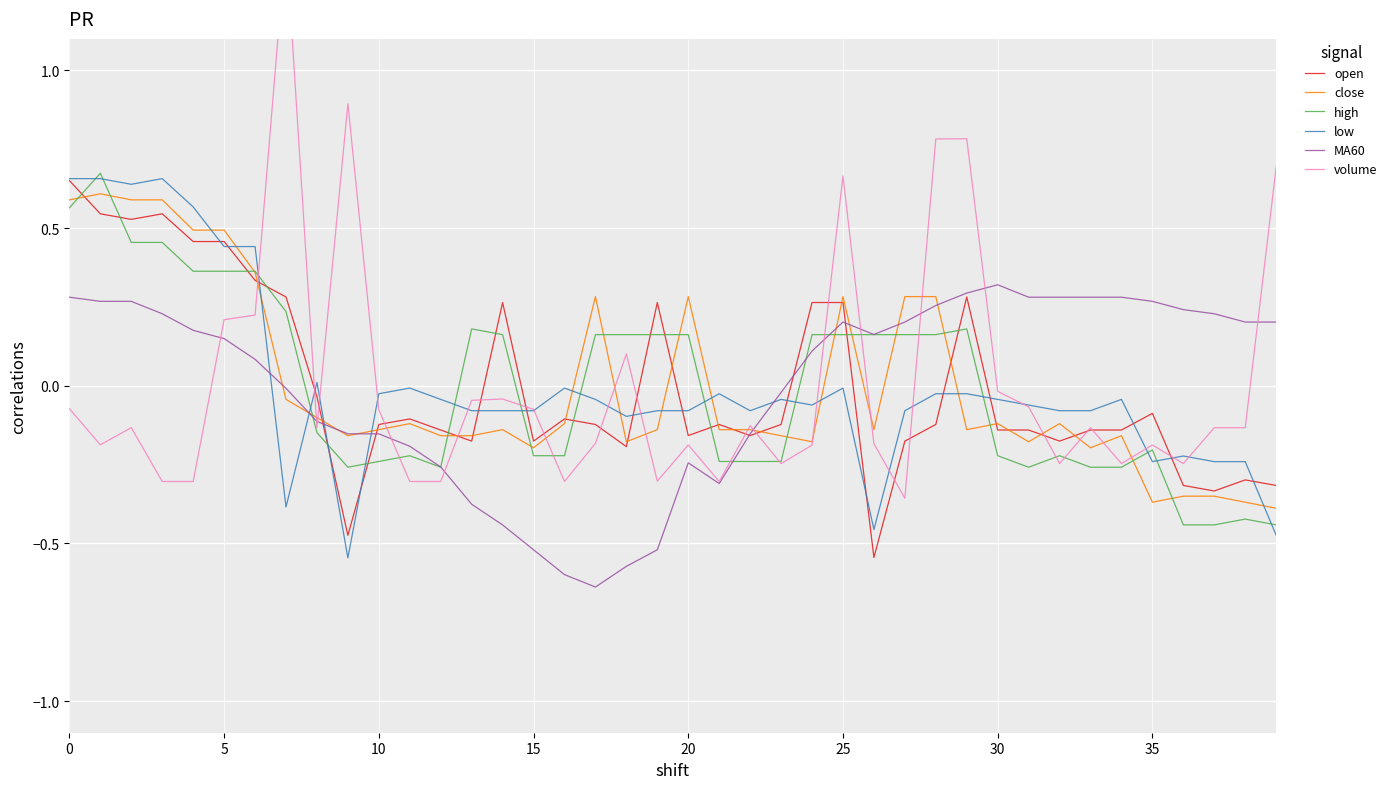

What are all the series names shown in the legend?

open, close, high, low, MA60, volume